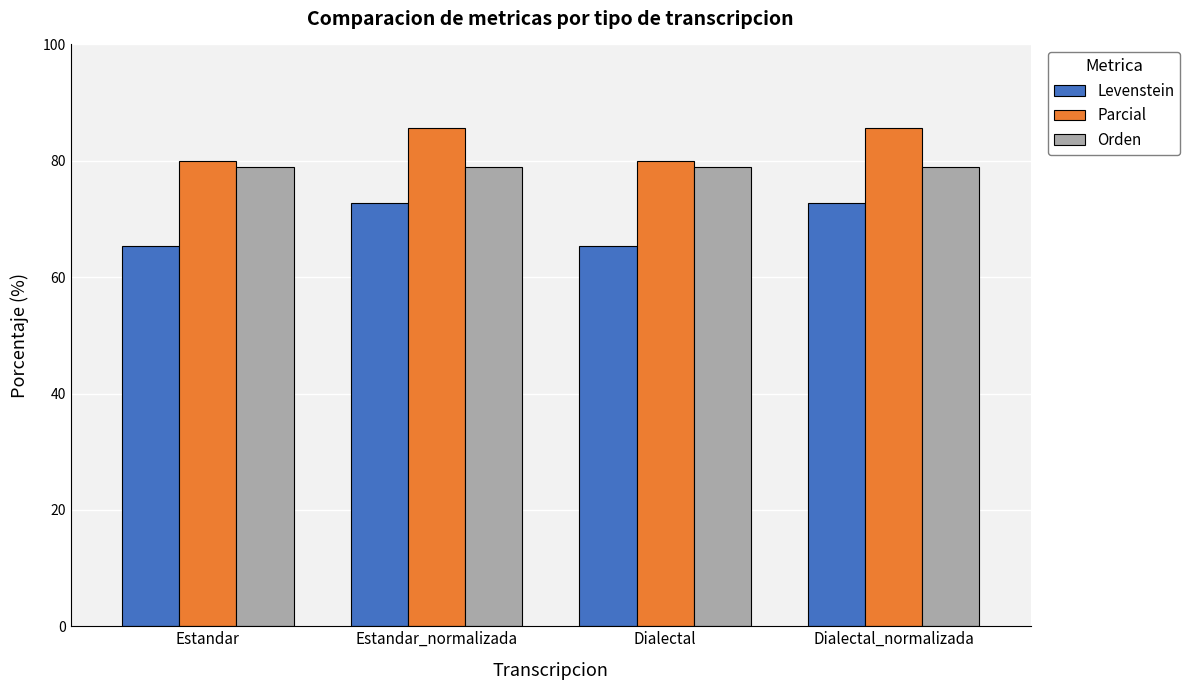

What is the spread (max minus min) of values at Dialectal_normalizada?

13.0